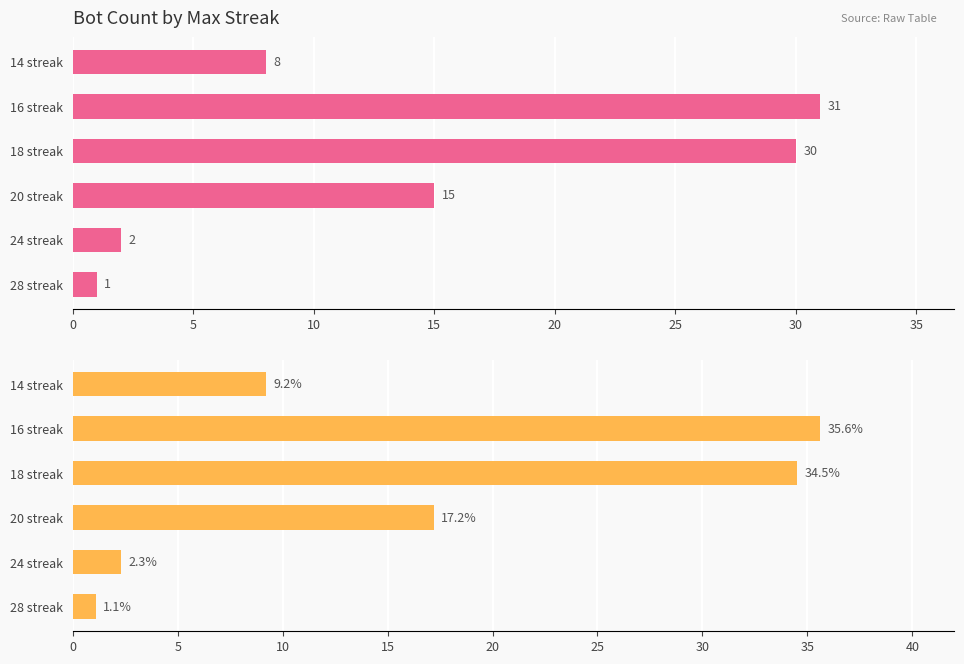

How many bars are there in each group?

2